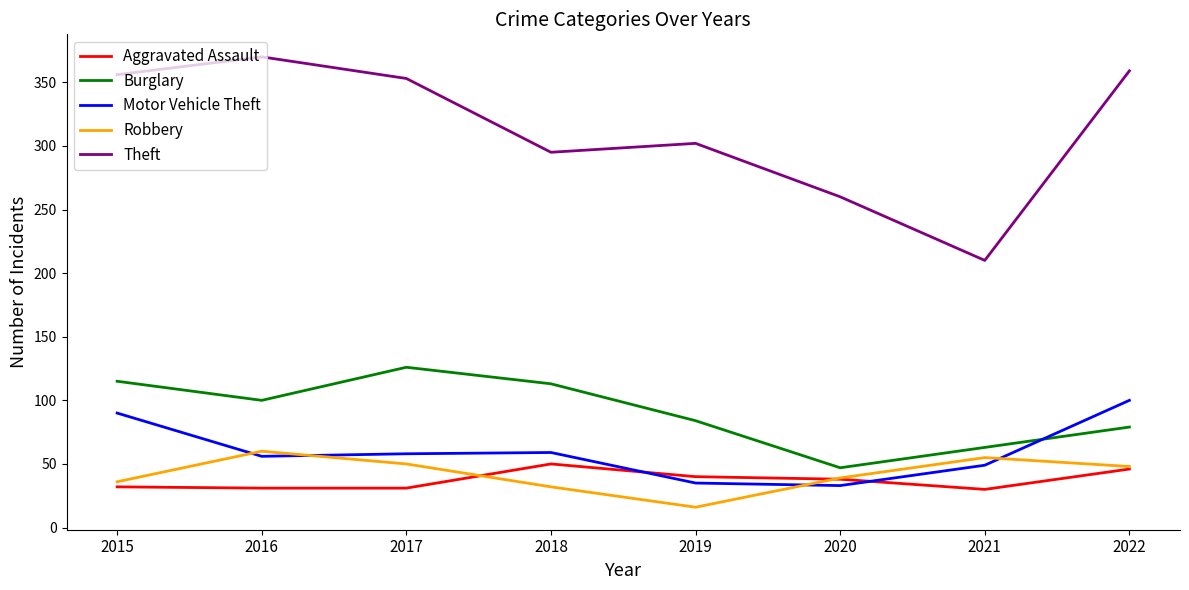

Does the chart have visible grid lines?

No